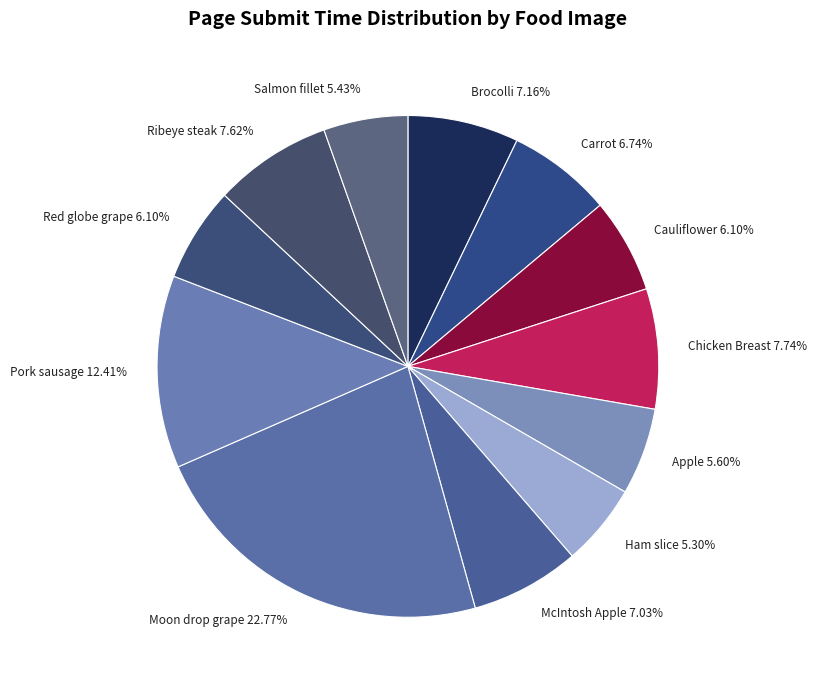

True or false: Apple accounts for 1% of the total.

False